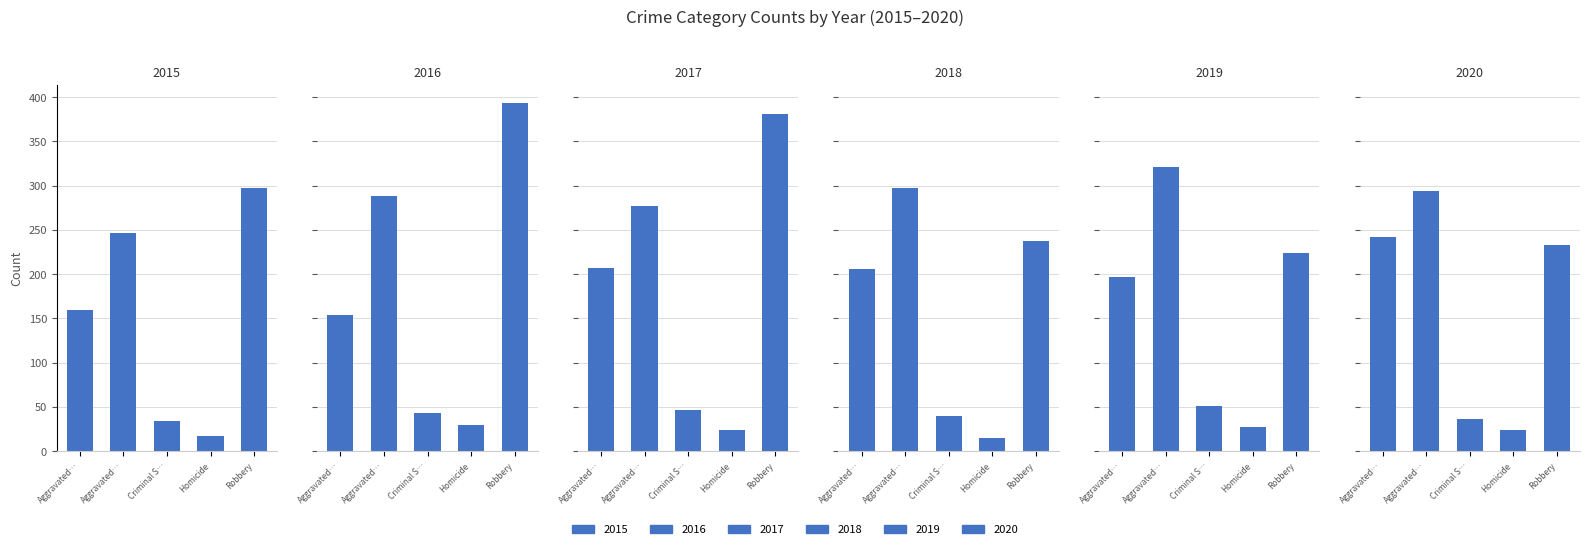

What are all the series names shown in the legend?

2015, 2016, 2017, 2018, 2019, 2020